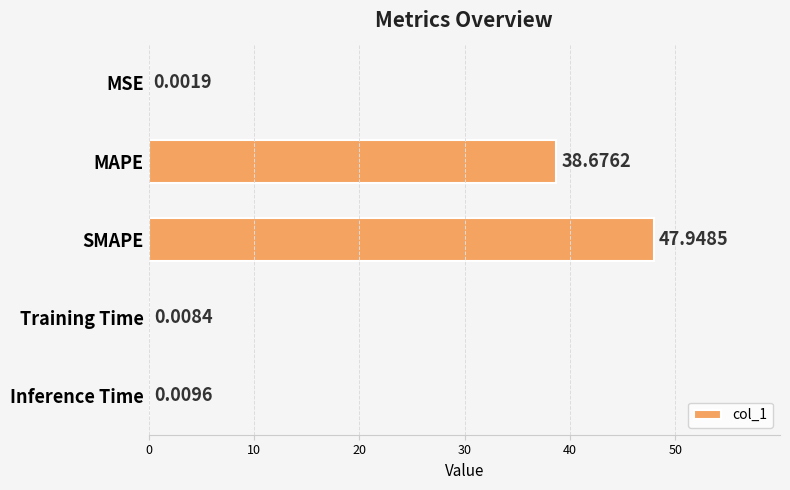

At which label is the value closest to 23?

MAPE